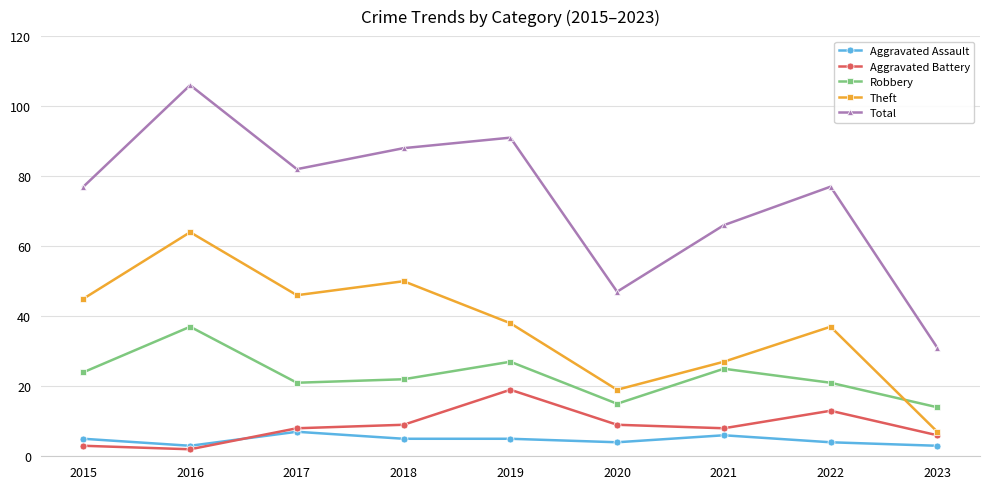

Where is the first local minimum for Total?

2017